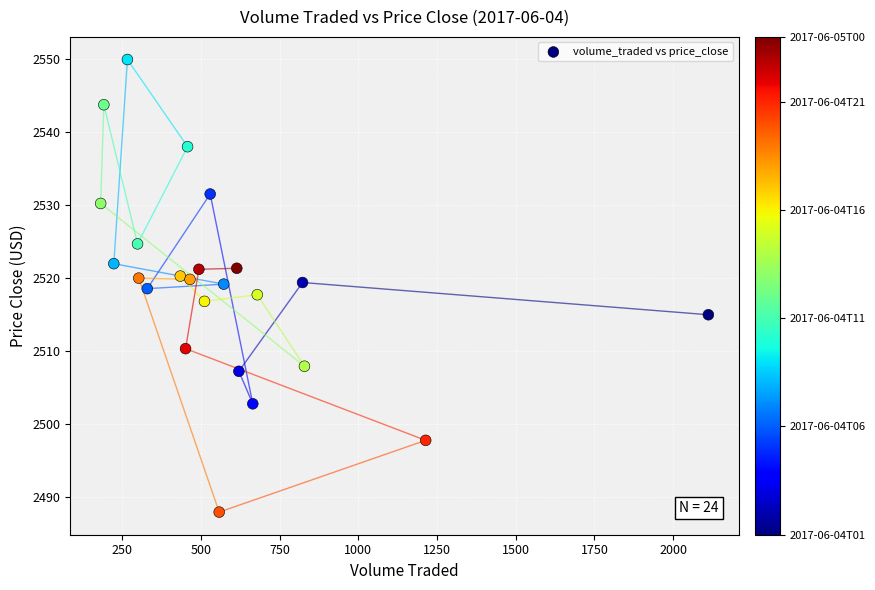

What is the range of X values (max minus min)?

1930.3